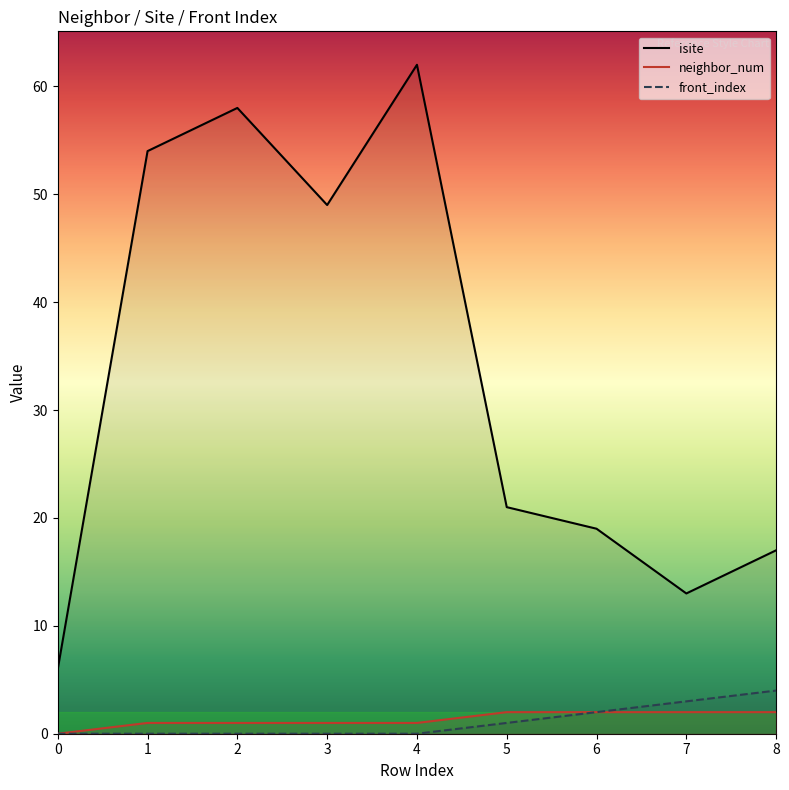

Reading left to right, list all the values displayed in this chart.

isite: 0=6	1=54	2=58	3=49	4=62	5=21	6=19	7=13	8=17
neighbor_num: 0=0	1=1	2=1	3=1	4=1	5=2	6=2	7=2	8=2
front_index: 0=0	1=0	2=0	3=0	4=0	5=1	6=2	7=3	8=4